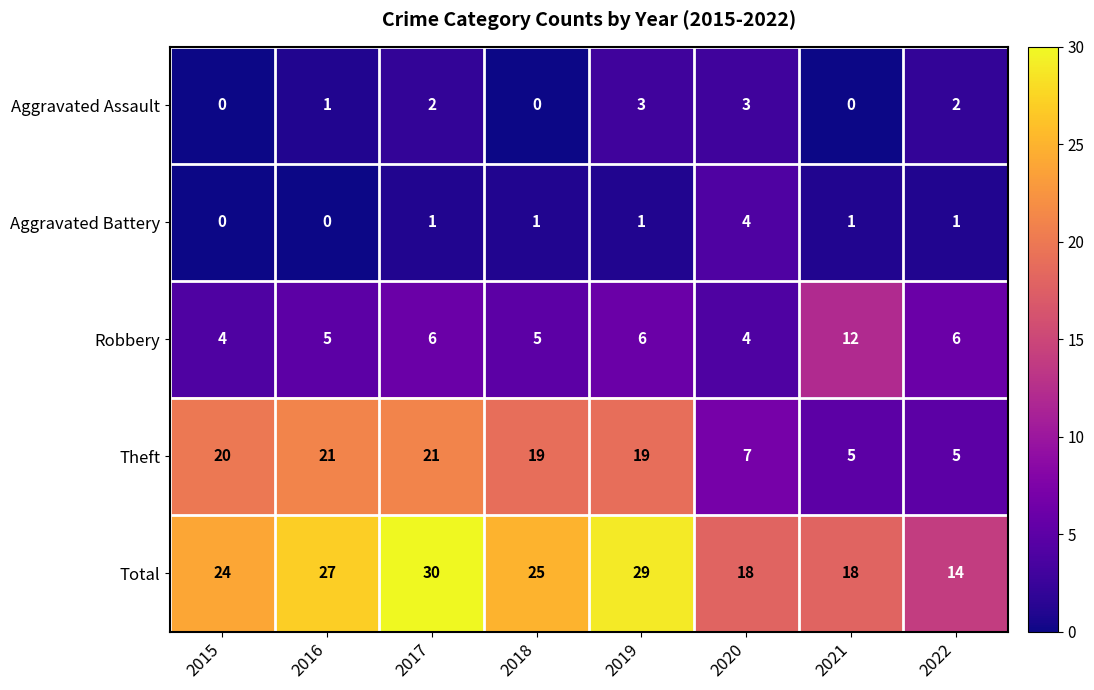

Rank the series by their maximum value, from highest to lowest.

Total, Theft, Robbery, Aggravated Battery, Aggravated Assault